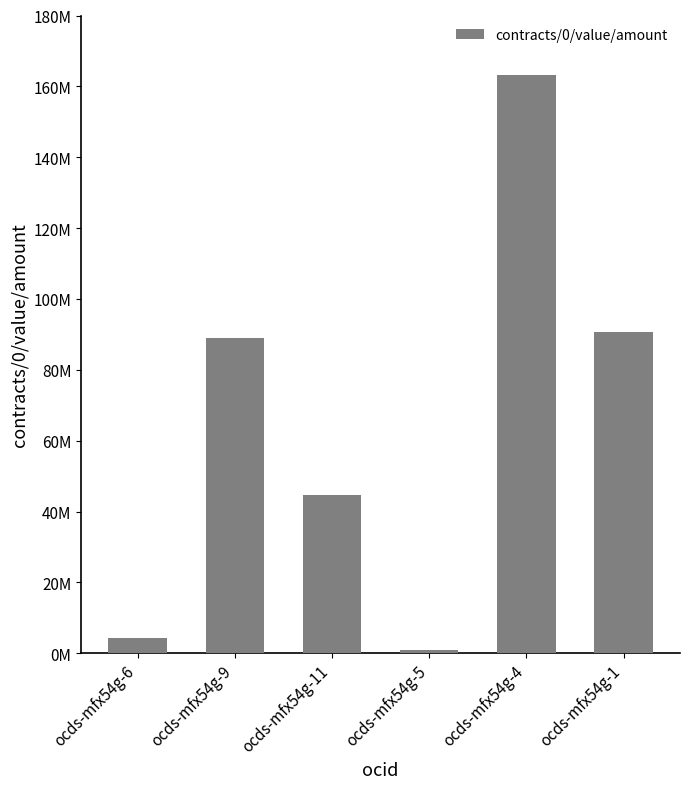

What is the label of the 4th bar from the right?

ocds-mfx54g-11